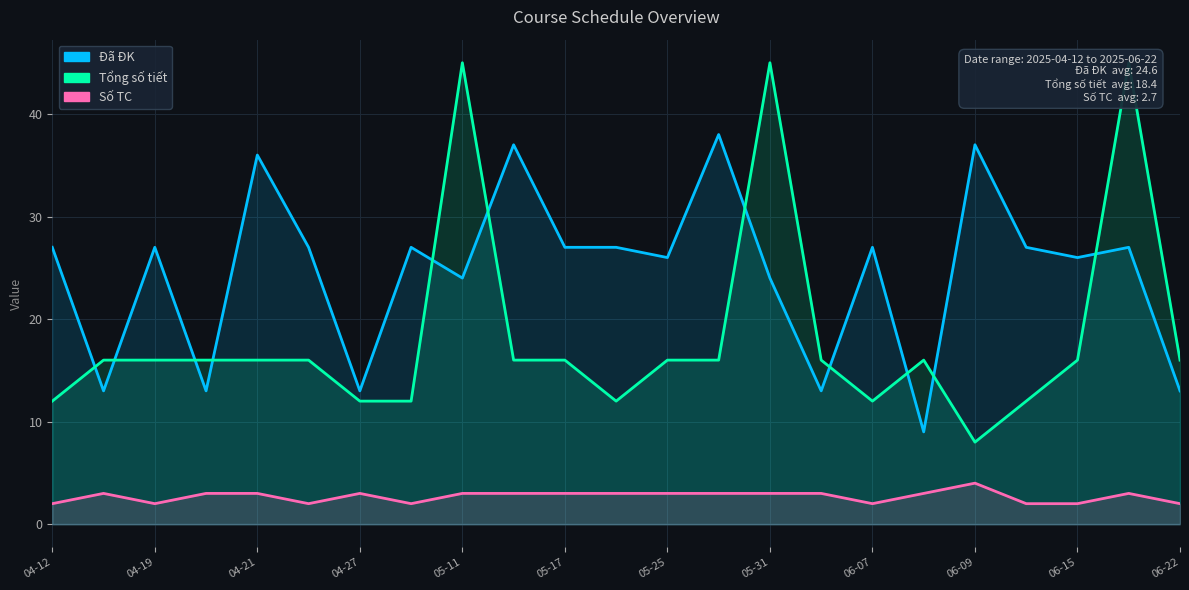

What is the sum of all Đã ĐK values?

565